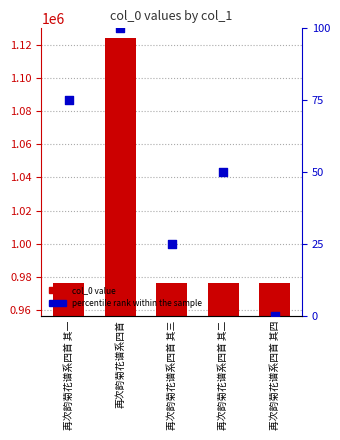

Is the value of percentile rank within the sample at 再次韵菊花谱系四首 其三 greater than the value of col_0 at 再次韵菊花谱系四首 其二?

No